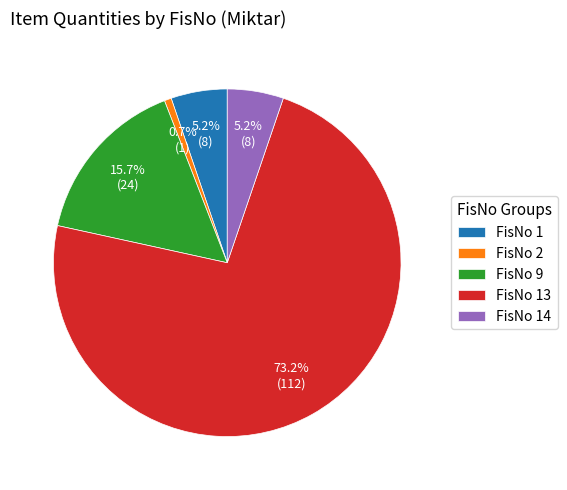

Is the sum of FisNo 14 and FisNo 13 greater than half?

Yes